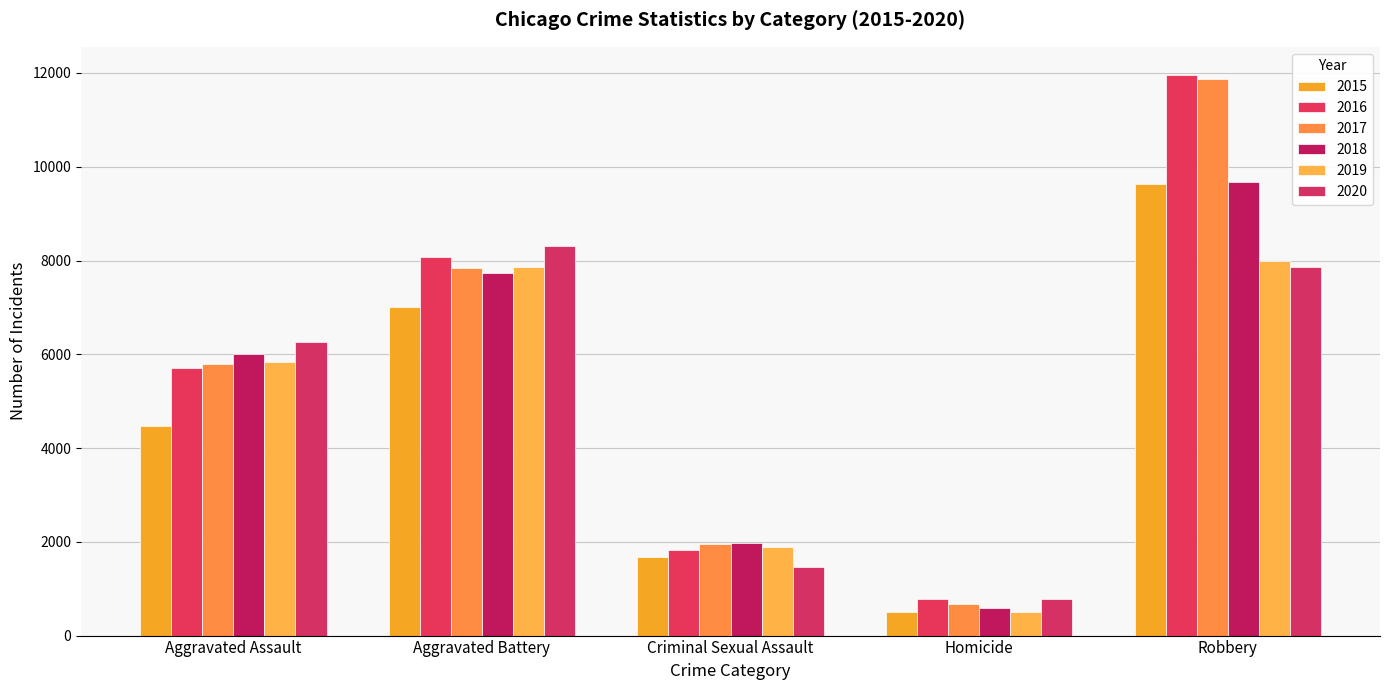

What is the average value of the 2015 series?

4660